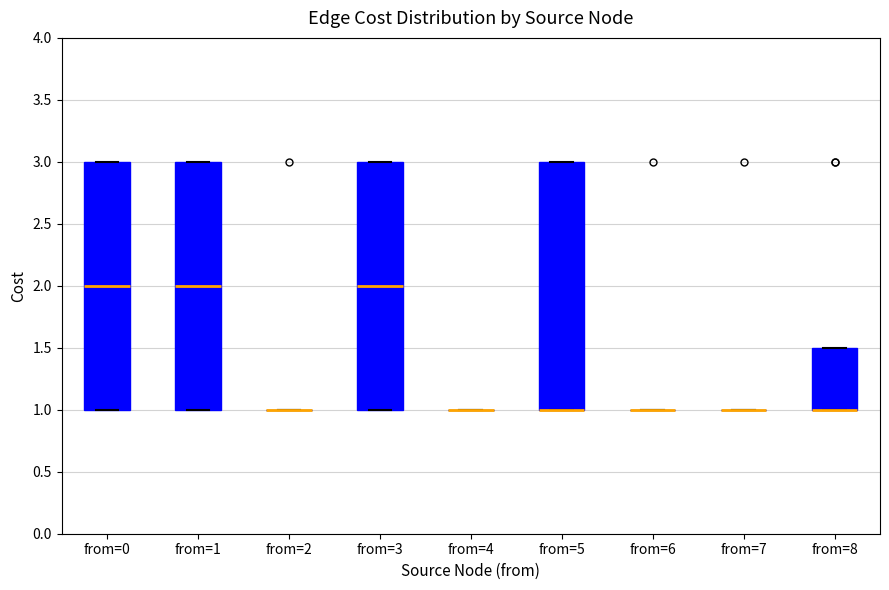

Reading left to right, read every box against the y-axis: the position of its median line, the range the box covers, and the ends of its whiskers. The values are not printed on the chart, so give them approximately, as read against the axis.

from=0: median 2.0, box 1.0 to 3.0, whiskers 1.0 to 3.0
from=1: median 2.0, box 1.0 to 3.0, whiskers 1.0 to 3.0
from=2: box collapsed to a line at 1.0, whiskers 1.0 to 1.0
from=3: median 2.0, box 1.0 to 3.0, whiskers 1.0 to 3.0
from=4: box collapsed to a line at 1.0, whiskers 1.0 to 1.0
from=5: median 1.0 (drawn on the box's lower edge), box 1.0 to 3.0, whiskers 1.0 to 3.0
from=6: box collapsed to a line at 1.0, whiskers 1.0 to 1.0
from=7: box collapsed to a line at 1.0, whiskers 1.0 to 1.0
from=8: median 1.0 (drawn on the box's lower edge), box 1.0 to 1.5, whiskers 1.0 to 1.5